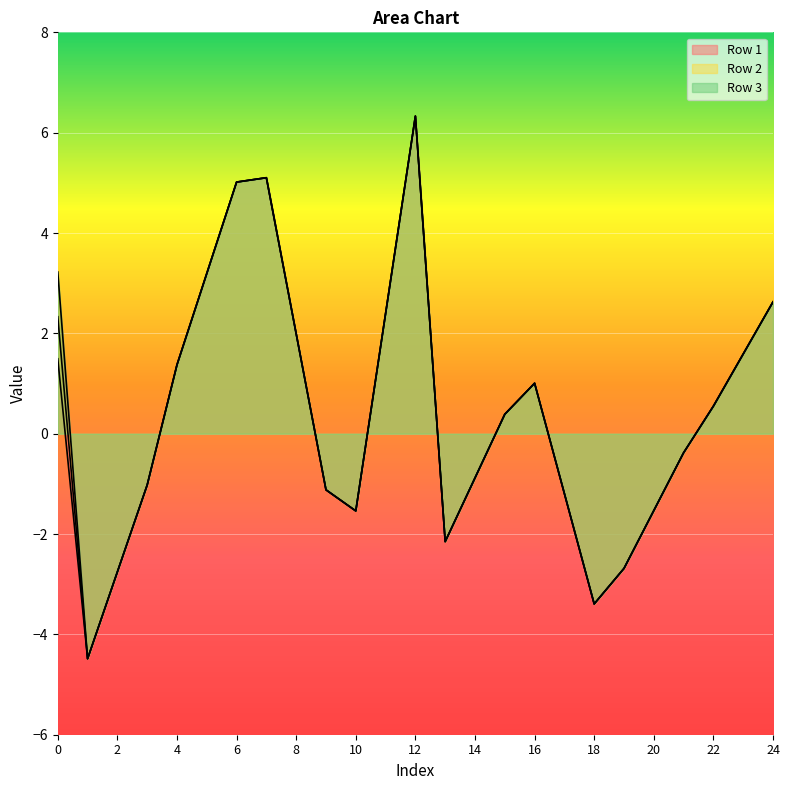

At which category is the sum across all series the highest?

12